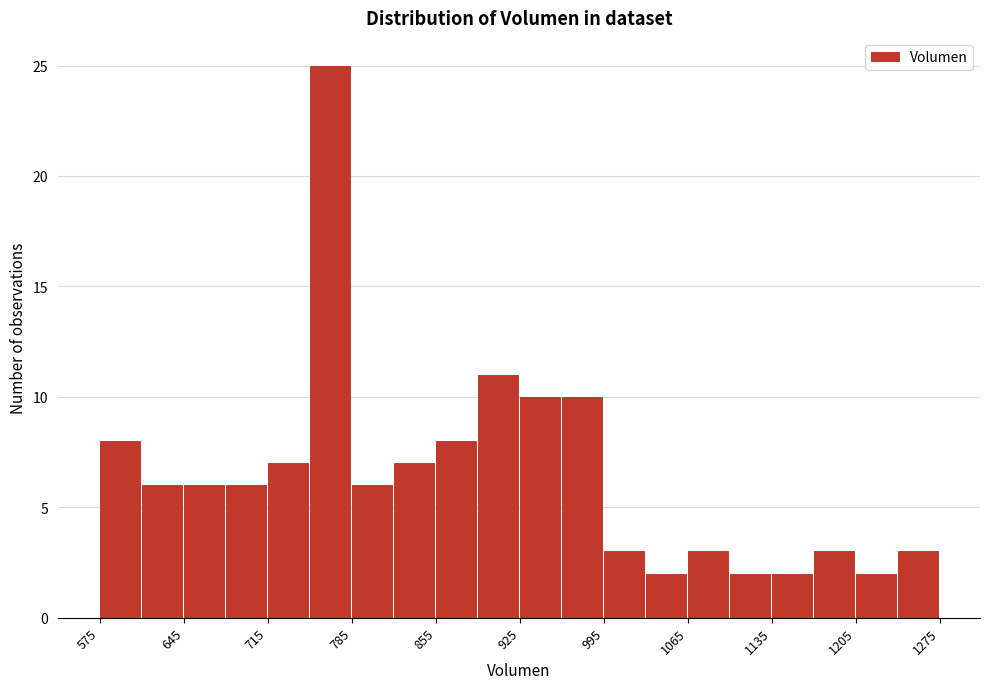

Around what value on the x-axis is the tallest bar? Give the approximate position of its centre, as read against the axis.

770